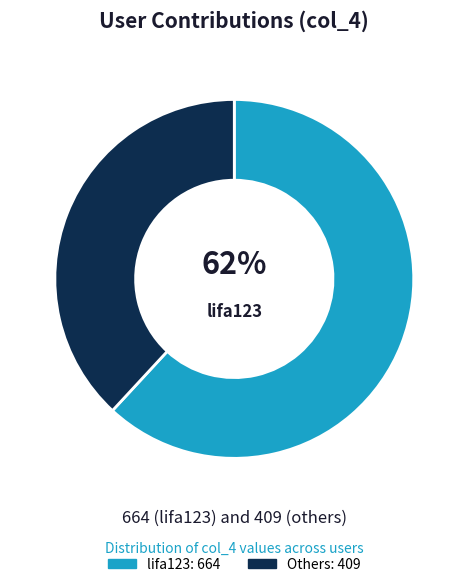

To the nearest percent, what is the difference between the largest and smallest slice percentages?

24%